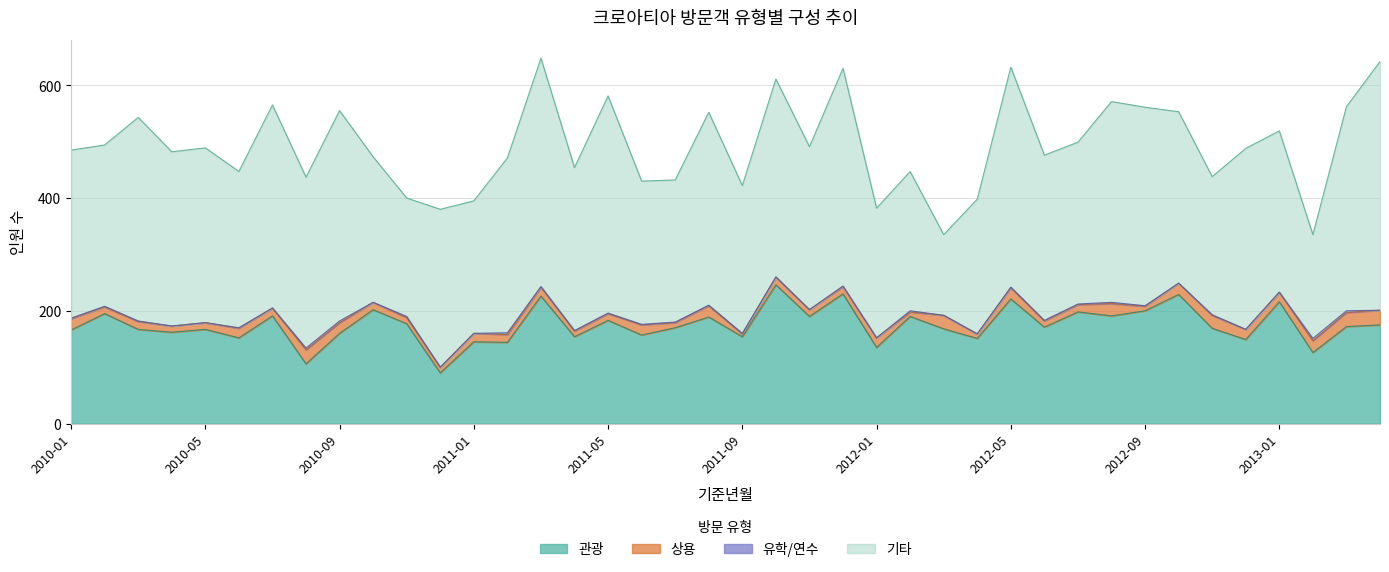

Reading right to left, list all the values displayed in this chart.

관광: 2013-04=175	2013-03=172	2013-02=126	2013-01=216	2012-12=149	2012-11=169	2012-10=229	2012-09=200	2012-08=191	2012-07=198	2012-06=171	2012-05=221	2012-04=151	2012-03=168	2012-02=190	2012-01=135	2011-12=230	2011-11=190	2011-10=246	2011-09=154	2011-08=189	2011-07=170	2011-06=157	2011-05=183	2011-04=154	2011-03=226	2011-02=144	2011-01=145	2010-12=90	2010-11=177	2010-10=202	2010-09=160	2010-08=106	2010-07=191	2010-06=152	2010-05=167	2010-04=162	2010-03=167	2010-02=195	2010-01=166
상용: 2013-04=26	2013-03=25	2013-02=21	2013-01=17	2012-12=18	2012-11=23	2012-10=20	2012-09=8	2012-08=22	2012-07=13	2012-06=11	2012-05=20	2012-04=8	2012-03=24	2012-02=8	2012-01=17	2011-12=13	2011-11=12	2011-10=14	2011-09=5	2011-08=20	2011-07=9	2011-06=18	2011-05=12	2011-04=10	2011-03=16	2011-02=14	2011-01=15	2010-12=10	2010-11=11	2010-10=13	2010-09=19	2010-08=25	2010-07=14	2010-06=17	2010-05=12	2010-04=11	2010-03=14	2010-02=12	2010-01=20
유학/연수: 2013-04=0	2013-03=3	2013-02=4	2013-01=0	2012-12=0	2012-11=1	2012-10=0	2012-09=1	2012-08=2	2012-07=1	2012-06=1	2012-05=1	2012-04=0	2012-03=0	2012-02=2	2012-01=0	2011-12=1	2011-11=0	2011-10=0	2011-09=1	2011-08=1	2011-07=1	2011-06=1	2011-05=1	2011-04=1	2011-03=1	2011-02=3	2011-01=0	2010-12=0	2010-11=2	2010-10=0	2010-09=3	2010-08=3	2010-07=0	2010-06=1	2010-05=0	2010-04=0	2010-03=1	2010-02=1	2010-01=1
기타: 2013-04=441	2013-03=362	2013-02=184	2013-01=286	2012-12=321	2012-11=245	2012-10=304	2012-09=352	2012-08=356	2012-07=287	2012-06=293	2012-05=390	2012-04=239	2012-03=143	2012-02=247	2012-01=230	2011-12=386	2011-11=289	2011-10=351	2011-09=262	2011-08=342	2011-07=252	2011-06=254	2011-05=385	2011-04=289	2011-03=405	2011-02=310	2011-01=235	2010-12=280	2010-11=210	2010-10=258	2010-09=373	2010-08=303	2010-07=360	2010-06=277	2010-05=310	2010-04=309	2010-03=361	2010-02=286	2010-01=298
계: 2013-04=642	2013-03=562	2013-02=336	2013-01=519	2012-12=488	2012-11=438	2012-10=553	2012-09=561	2012-08=571	2012-07=499	2012-06=476	2012-05=632	2012-04=398	2012-03=335	2012-02=447	2012-01=382	2011-12=630	2011-11=491	2011-10=611	2011-09=422	2011-08=552	2011-07=432	2011-06=430	2011-05=581	2011-04=454	2011-03=648	2011-02=471	2011-01=395	2010-12=380	2010-11=400	2010-10=473	2010-09=555	2010-08=439	2010-07=565	2010-06=447	2010-05=489	2010-04=482	2010-03=543	2010-02=497	2010-01=485